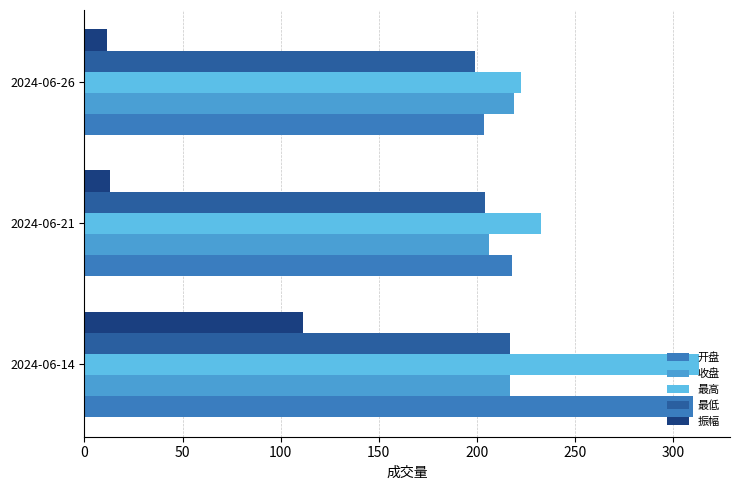

Which series has the largest total across all categories?

最高